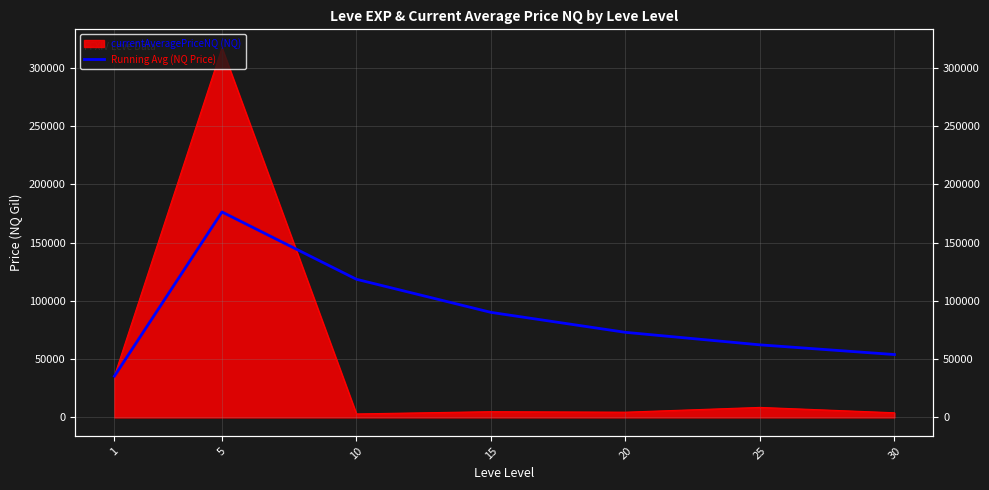

What is the value of the 1st point from the left?

35414.9